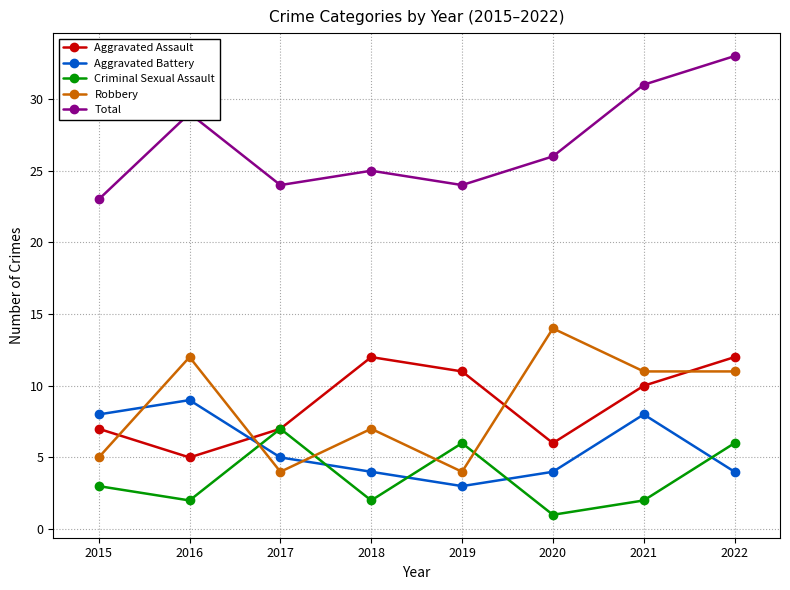

The Total series shows 25 at 2018. True or false?

True